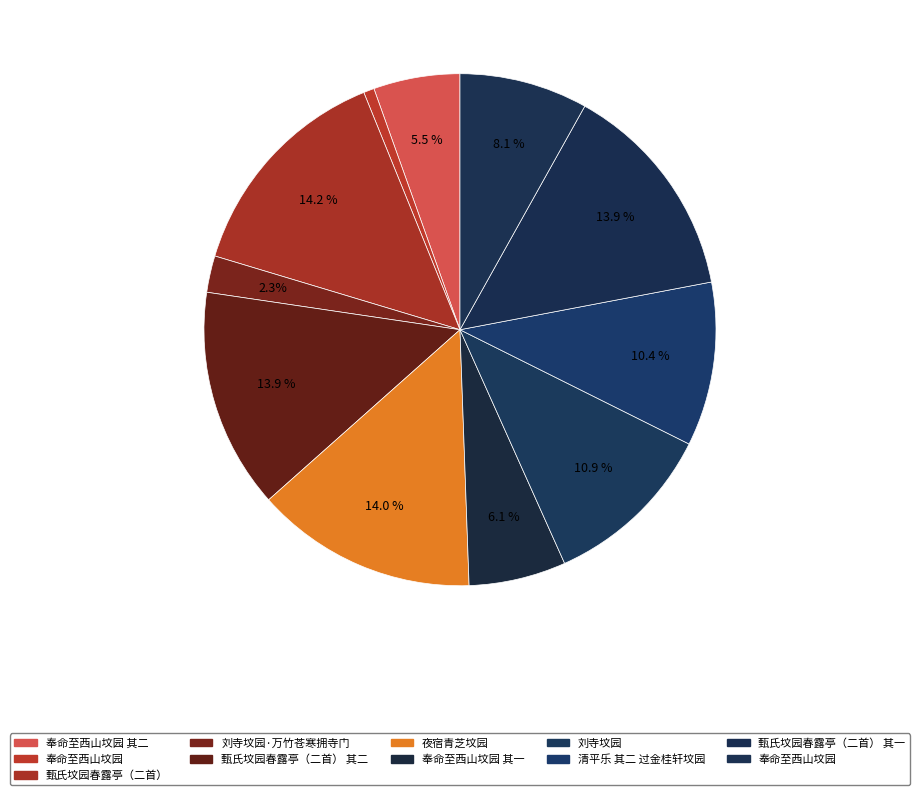

Which category has the biggest portion of the pie?

甄氏坟园春露亭（二首）